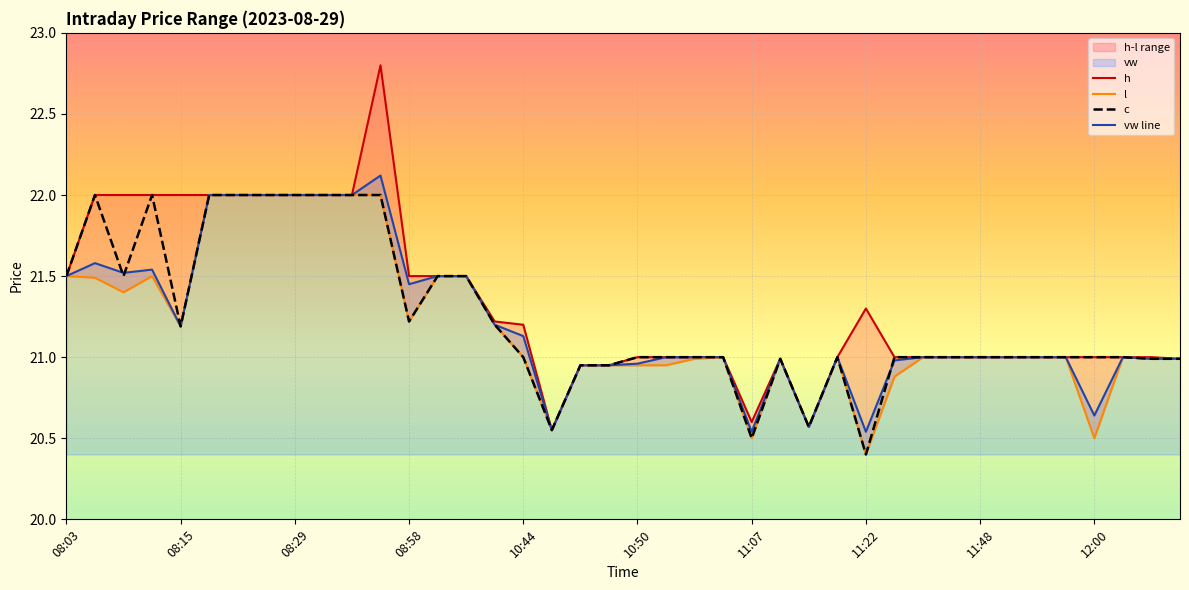

What is the highest value of the c series?

22.0